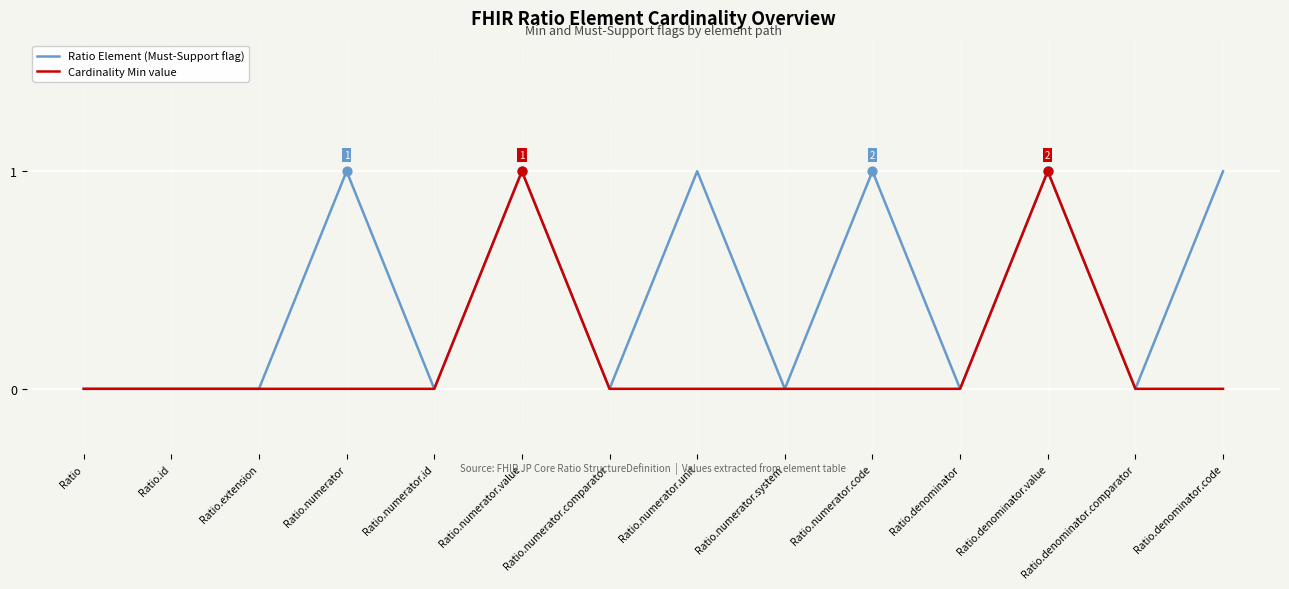

Is the value of Cardinality Min value at Ratio.numerator.unit greater than the value of Ratio Element (Must-Support flag) at Ratio.numerator.unit?

No